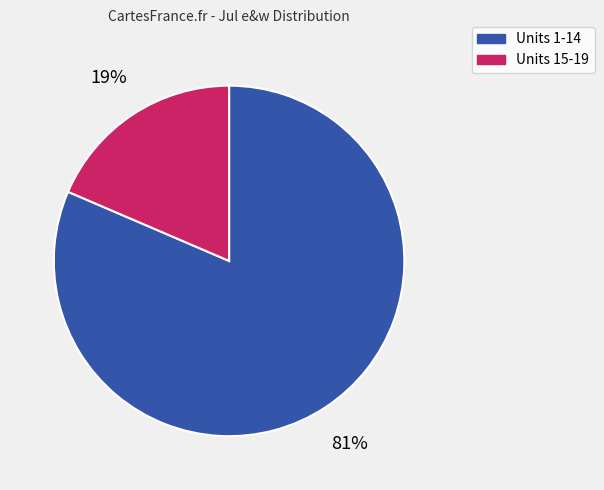

To the nearest percent, what is the average slice percentage?

50%